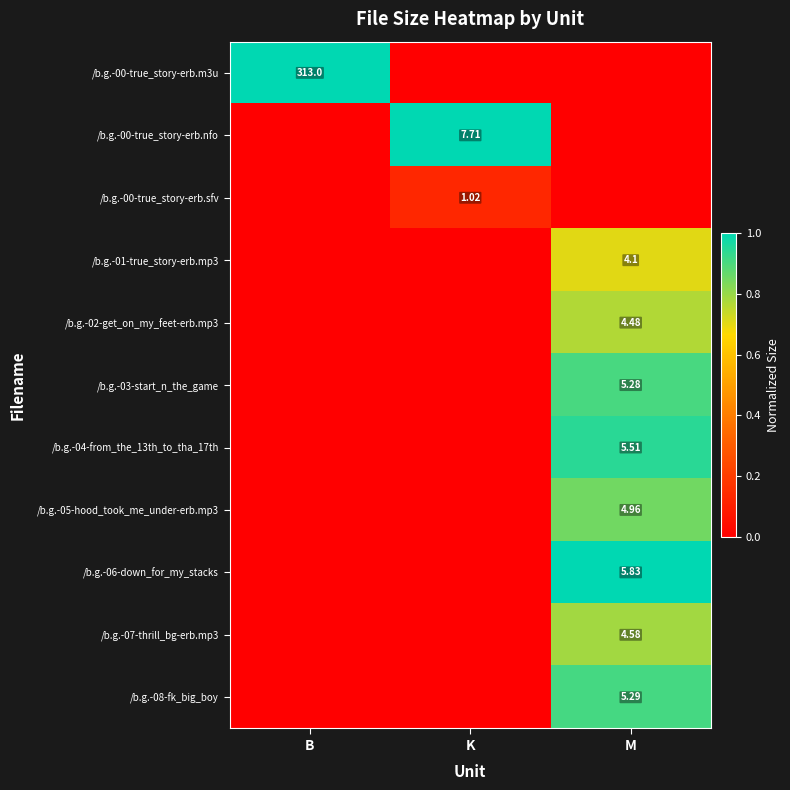

Count the /b.g.-00-true_story-erb.sfv values in the range 0 to 1.

3